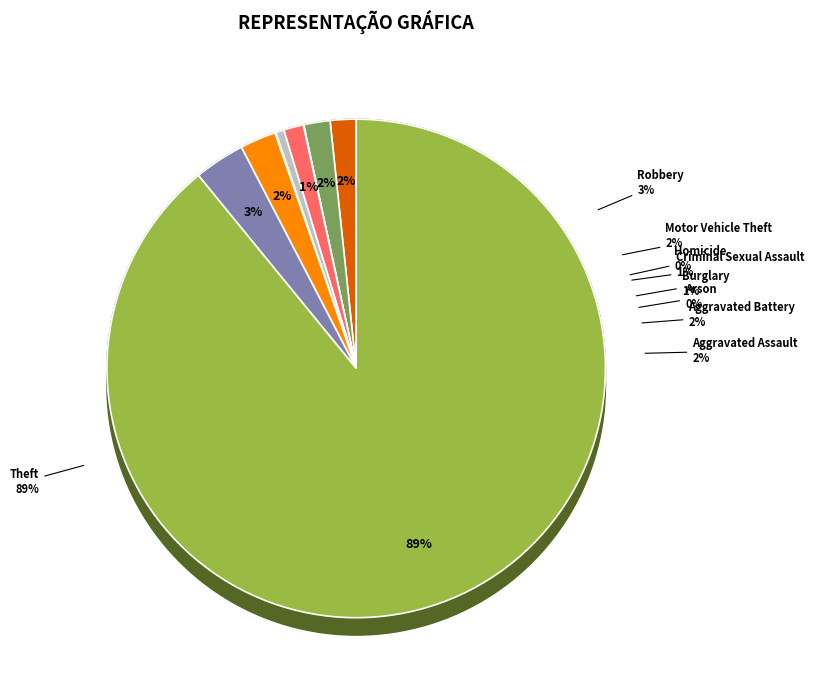

What percentage is the Robbery slice, to the nearest percent?

3%